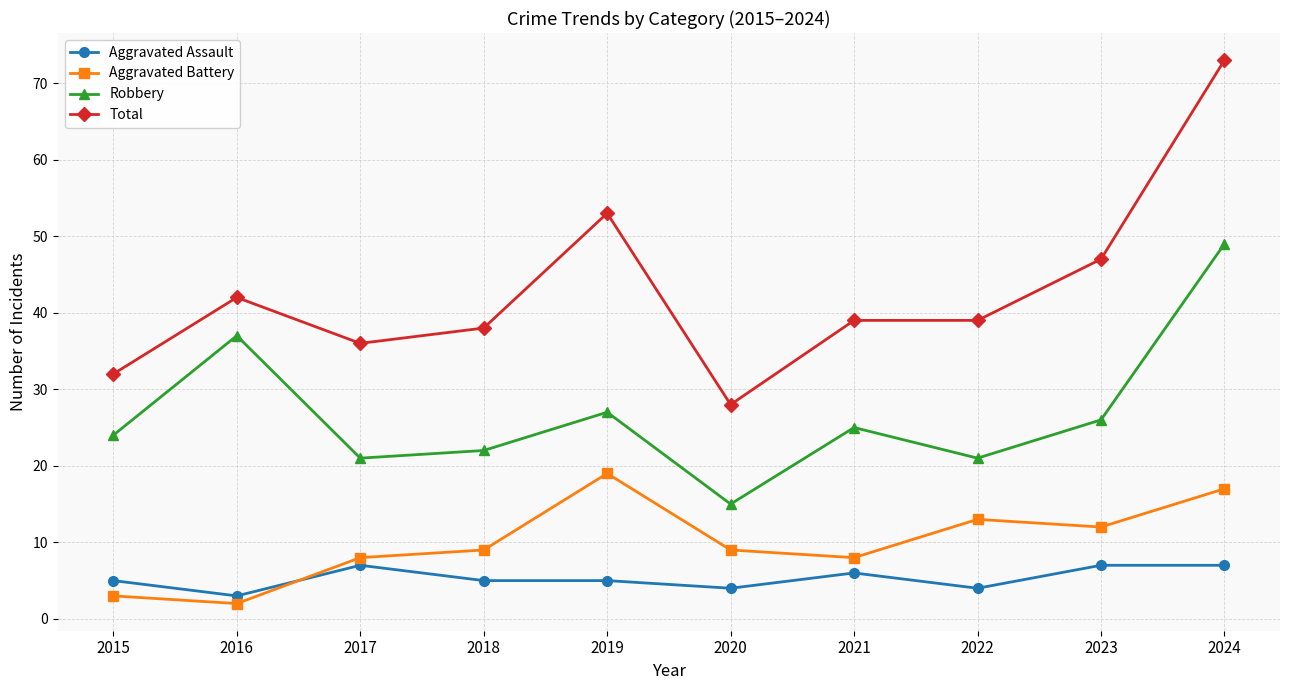

The value of Aggravated Battery at 2021 is 8. True or false?

True